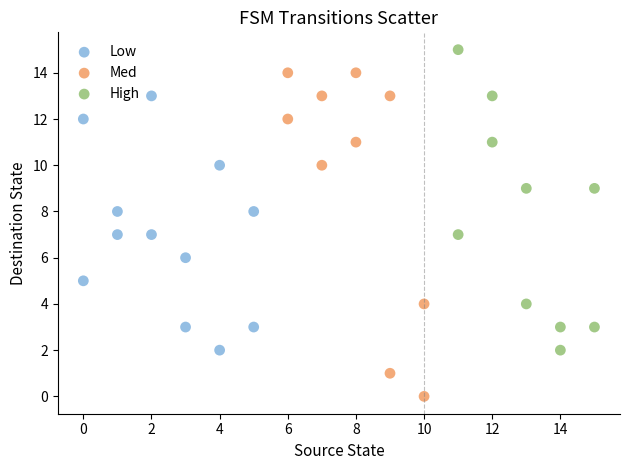

Which series has the largest Y range (max minus min)?

Med